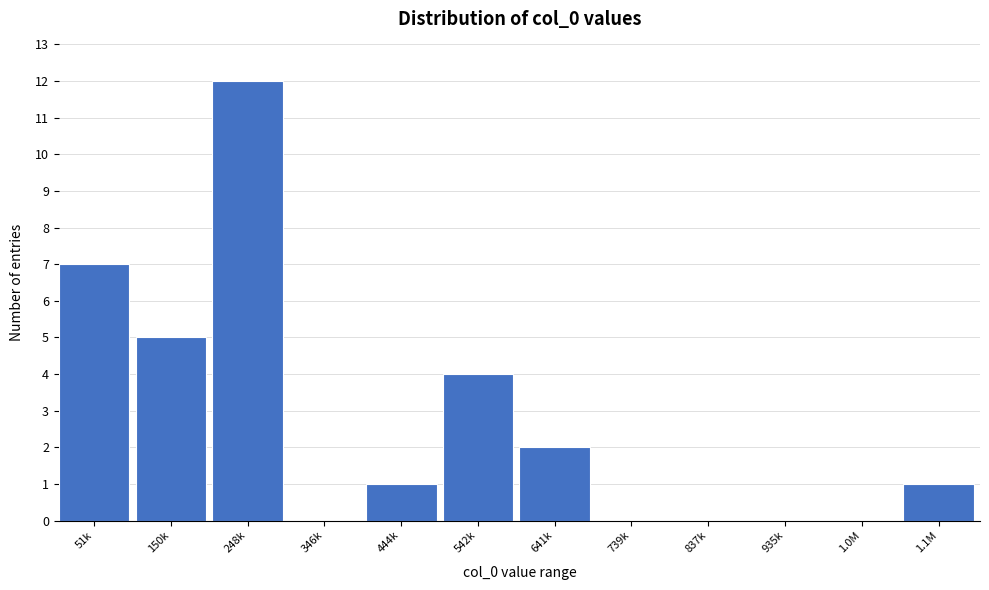

Reading left to right, transcribe all the data shown in this chart.

51k=7	150k=5	248k=12	346k=0	444k=1	542k=4	641k=2	739k=0	837k=0	935k=0	1.0M=0	1.1M=1